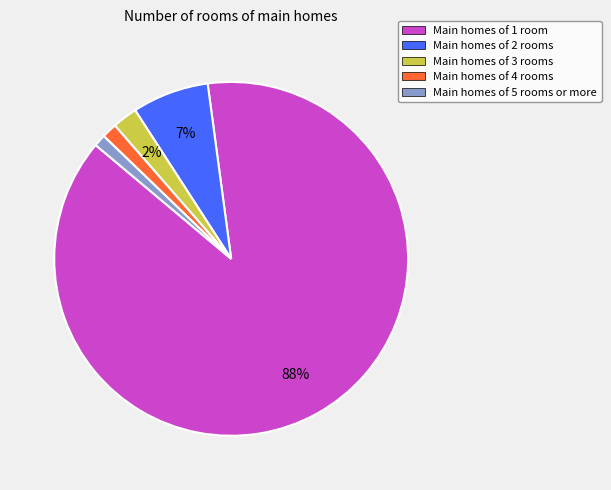

Is there a majority slice in this chart?

Yes